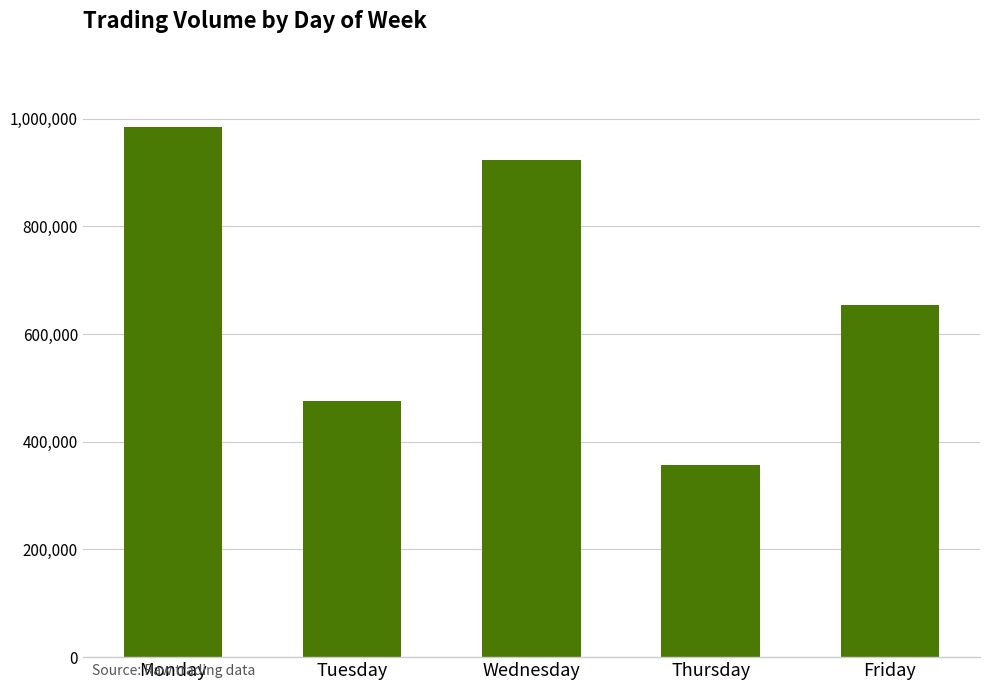

What is the ratio of the value at Wednesday to the value at Tuesday?

1.9